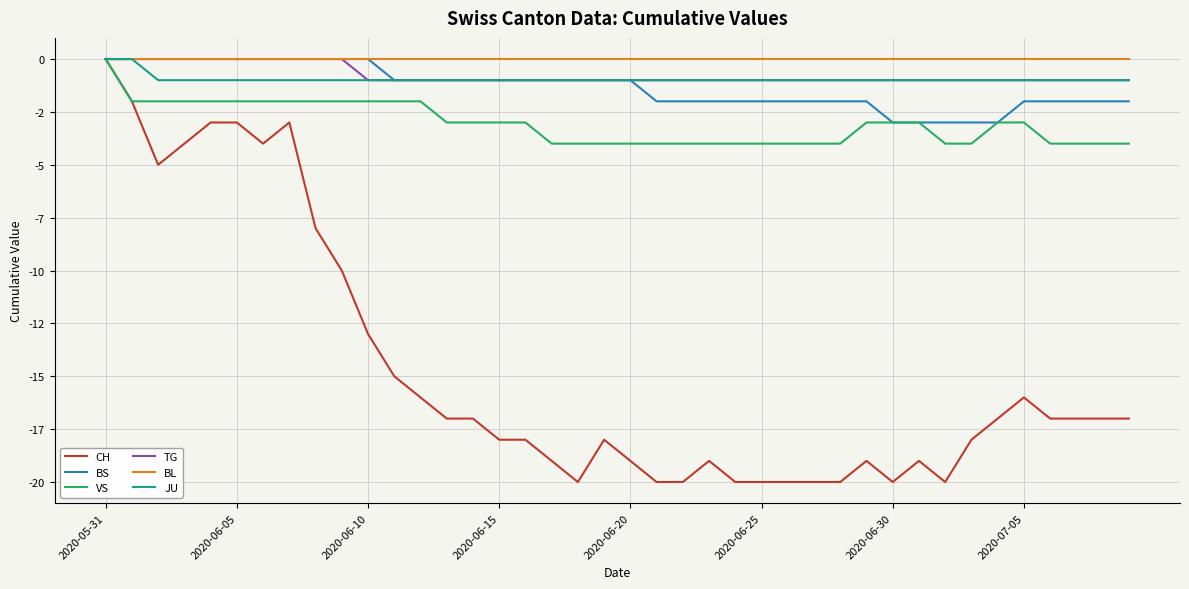

At which category does the chart reach its minimum across all series?

18